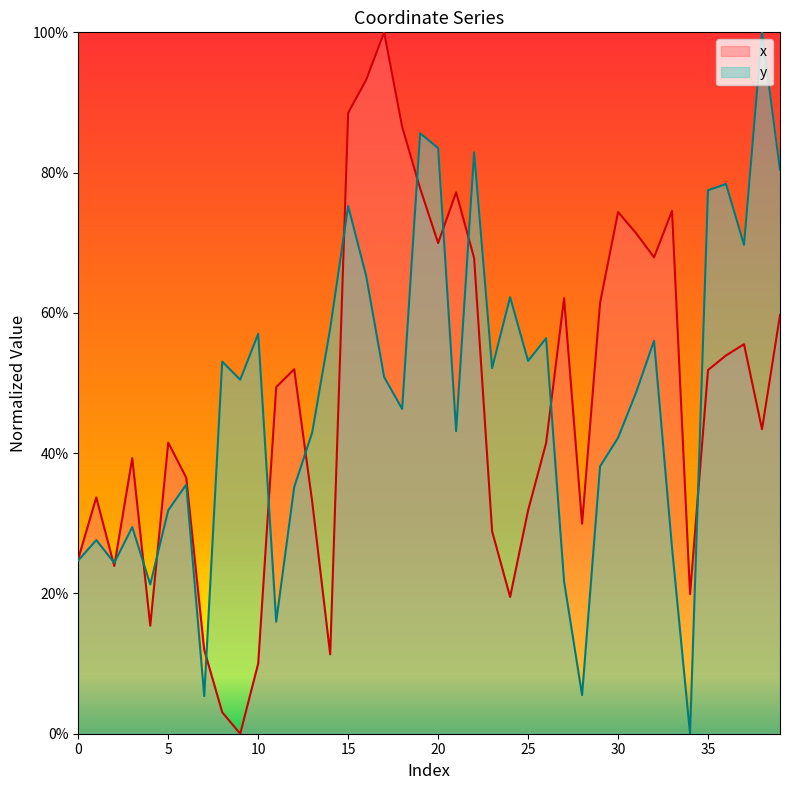

After their last crossing, which series has the higher values: x or y?

y